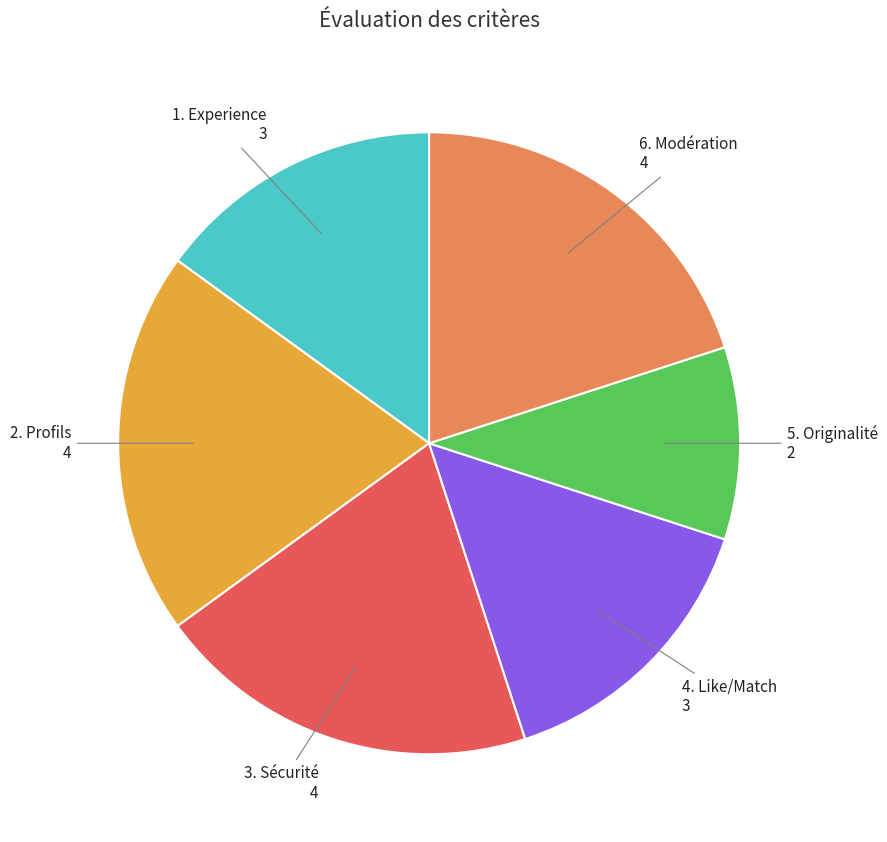

Count the number of slices in the pie.

6